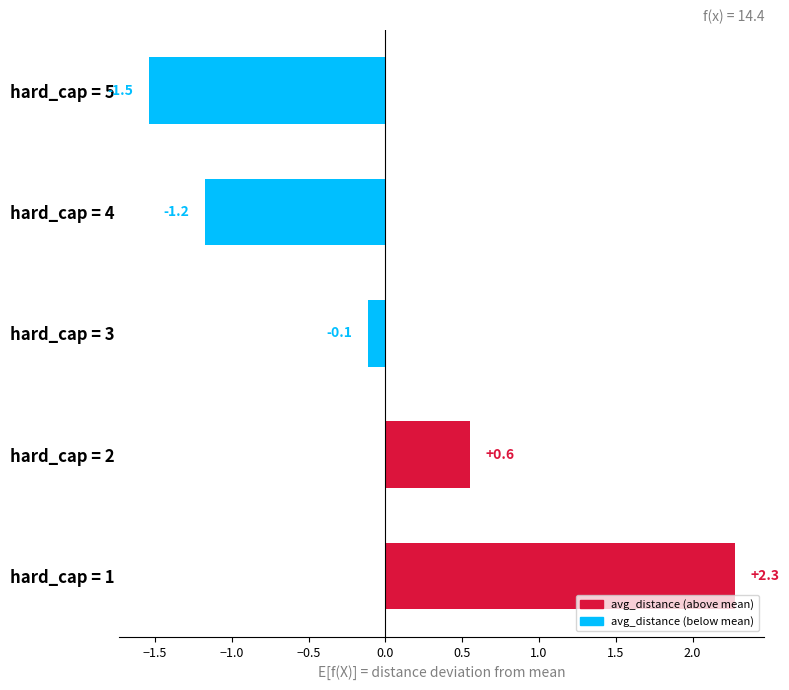

Reading top to bottom, what are all the values shown in this chart?

-1.5	-1.2	-0.1	0.6	2.3